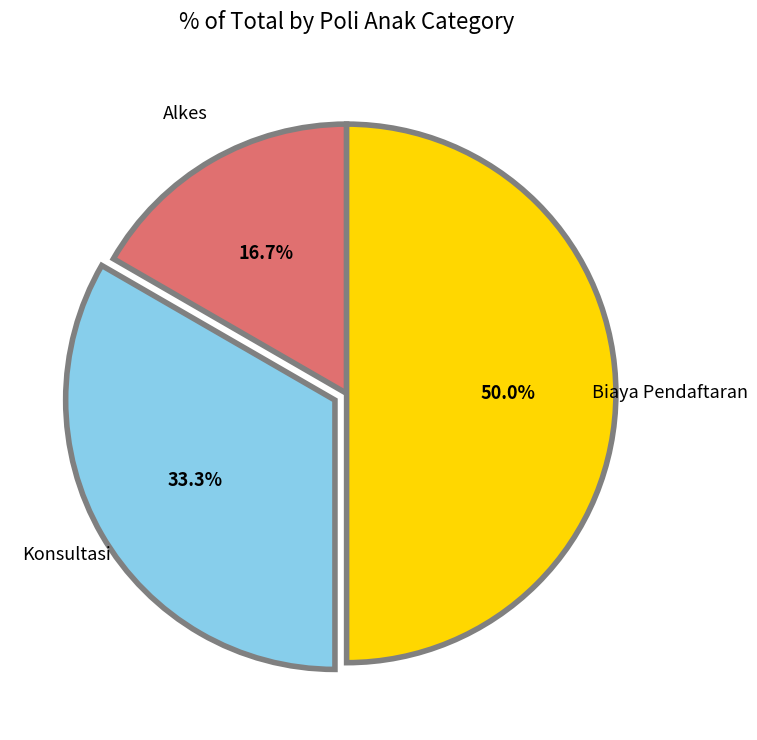

Is the sum of Biaya Pendaftaran and Konsultasi greater than half?

Yes